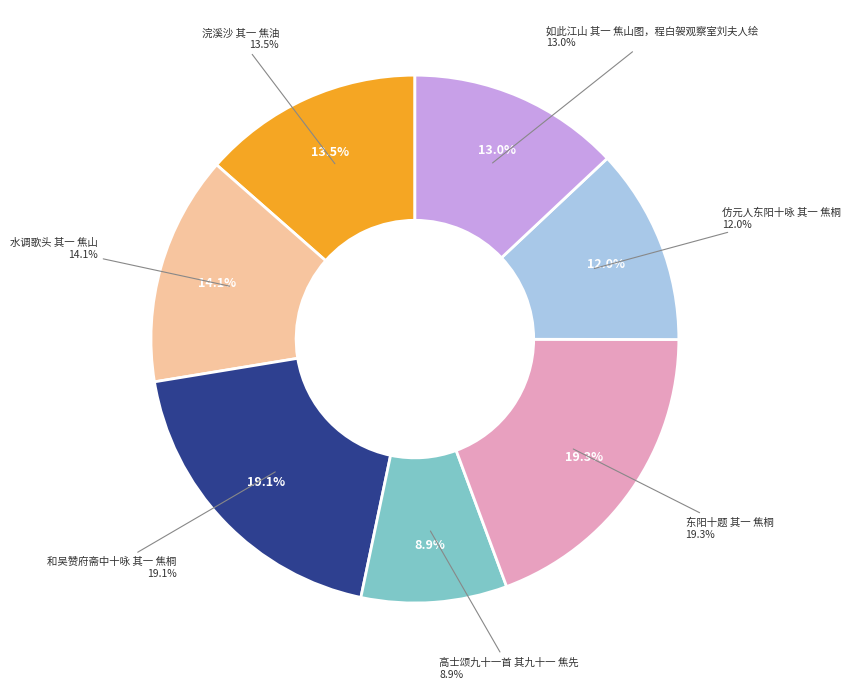

The 东阳十题 其一 焦桐 slice represents 19% of the pie. True or false?

True